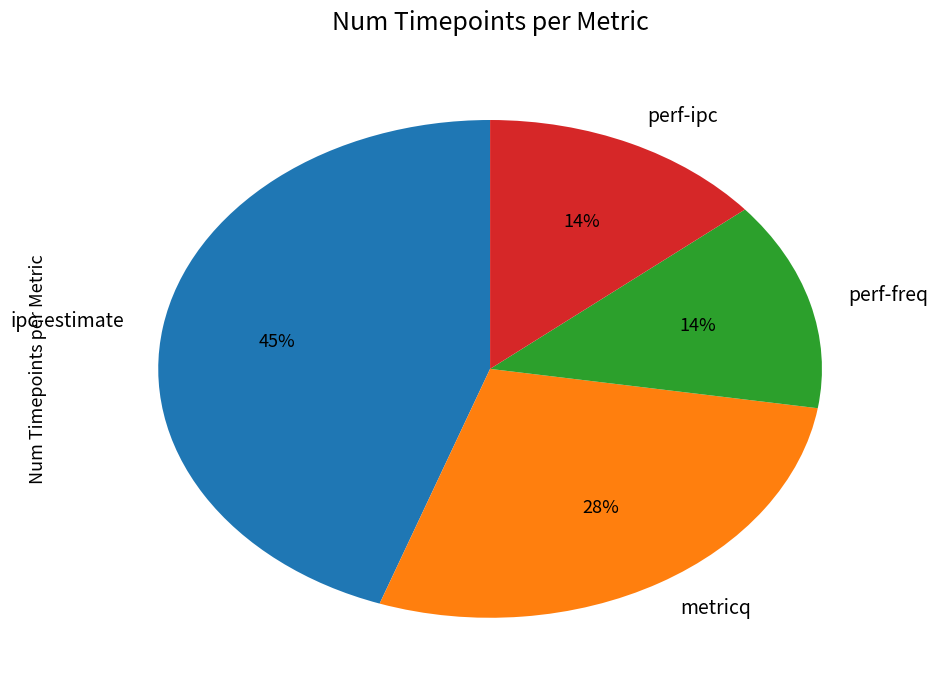

Is perf-freq the majority of the pie?

No